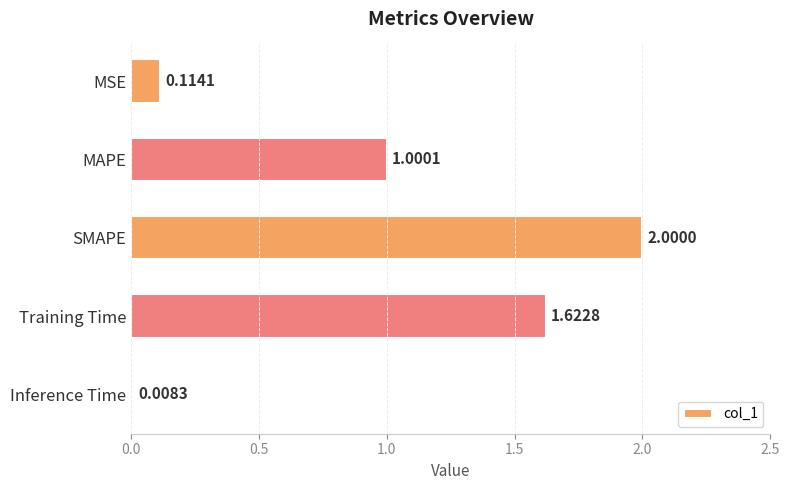

Count the number of values greater than 1.

3